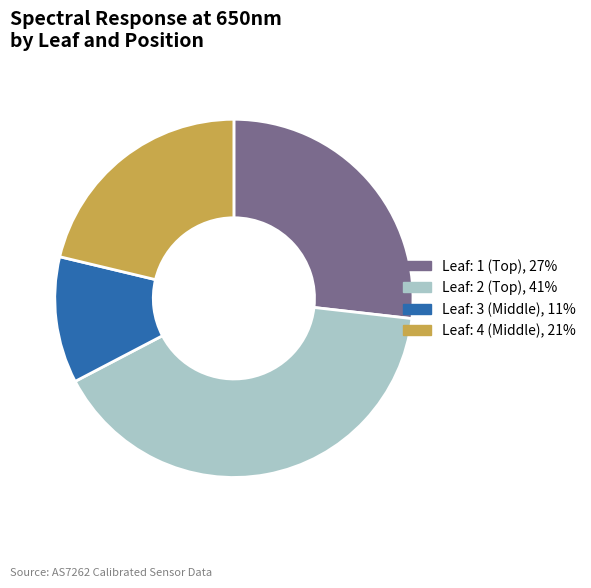

How many slices are in this pie chart?

4